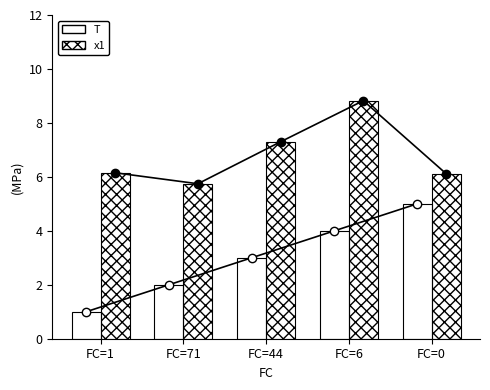

True or false: T has a value of 1.0 at FC=1.

True